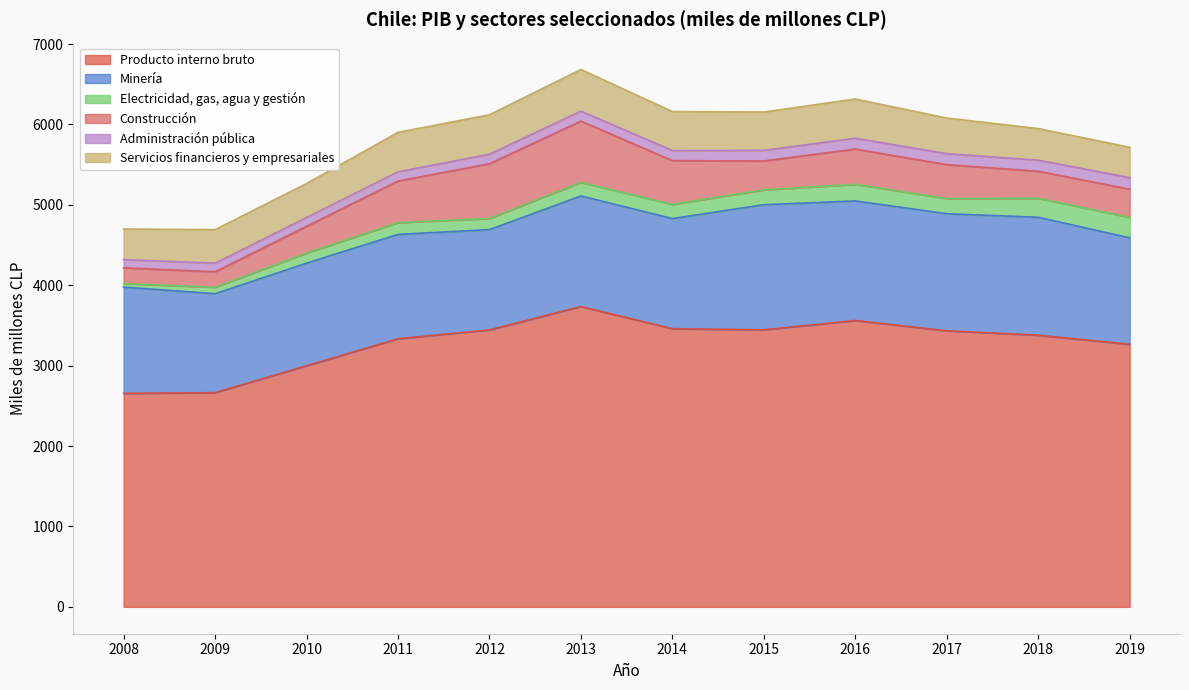

True or false: Minería and Servicios financieros y empresariales cross at least once.

False